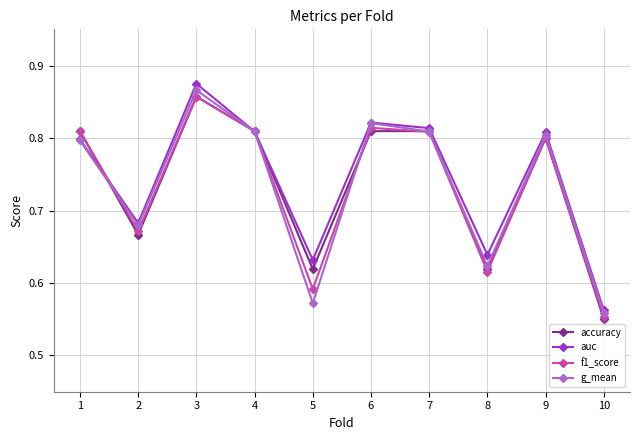

How many auc values are between 0 and 1?

10